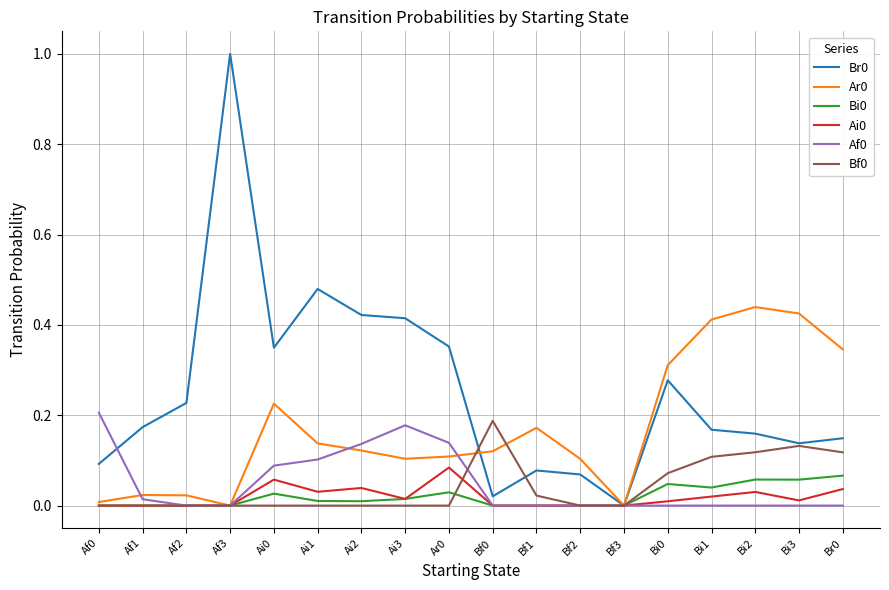

What is the maximum value shown in the chart?

1.0